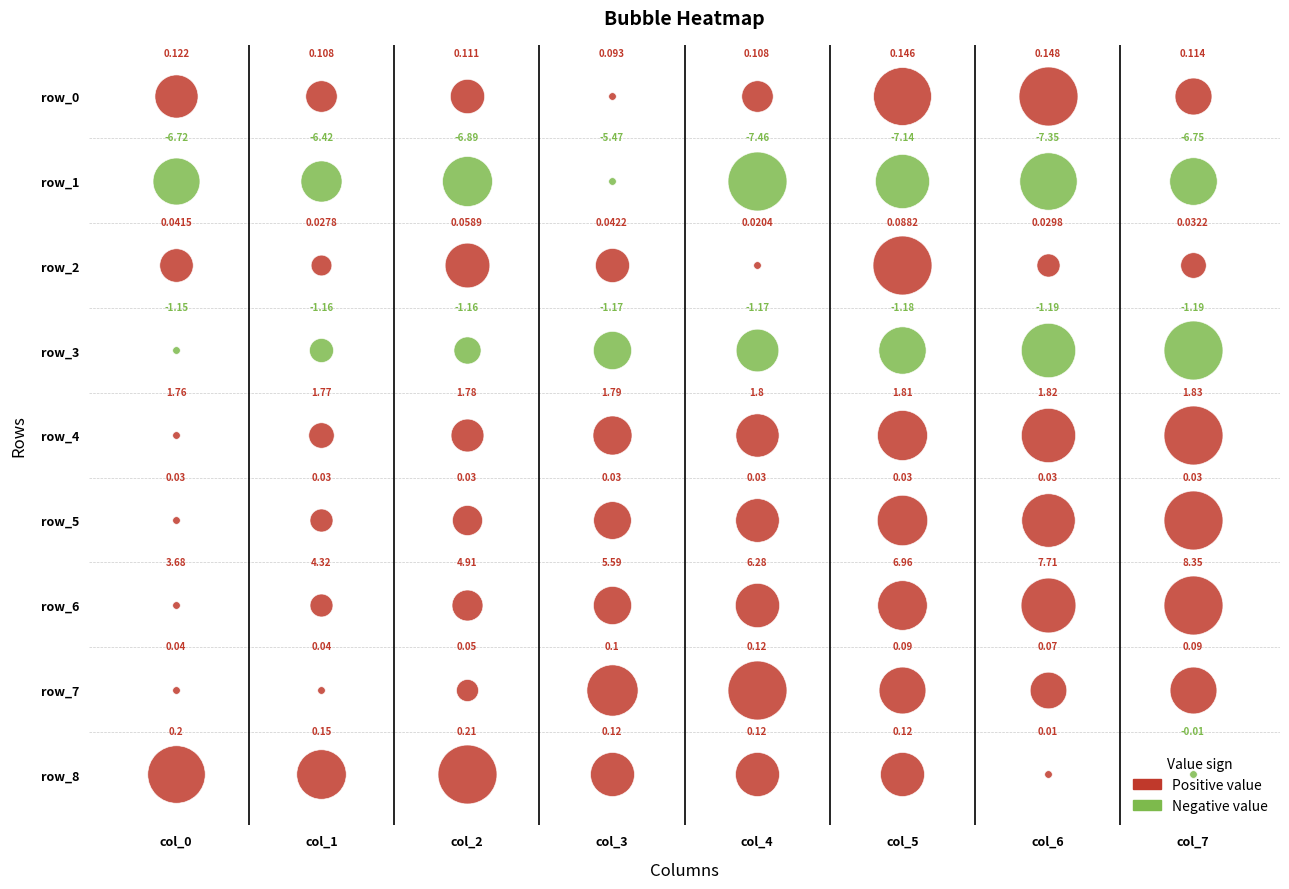

Reading right to left, what are all the values shown in this chart?

row_0: 7=0.1	6=0.1	5=0.1	4=0.1	3=0.1	2=0.1	1=0.1	0=0.1
row_1: 7=-6.8	6=-7.3	5=-7.1	4=-7.5	3=-5.5	2=-6.9	1=-6.4	0=-6.7
row_2: 7=0.0	6=0.0	5=0.1	4=0.0	3=0.0	2=0.1	1=0.0	0=0.0
row_3: 7=-1.2	6=-1.2	5=-1.2	4=-1.2	3=-1.2	2=-1.2	1=-1.2	0=-1.1
row_4: 7=1.8	6=1.8	5=1.8	4=1.8	3=1.8	2=1.8	1=1.8	0=1.8
row_5: 7=0.0	6=0.0	5=0.0	4=0.0	3=0.0	2=0.0	1=0.0	0=0.0
row_6: 7=8.3	6=7.7	5=7.0	4=6.3	3=5.6	2=4.9	1=4.3	0=3.7
row_7: 7=0.1	6=0.1	5=0.1	4=0.1	3=0.1	2=0.1	1=0.0	0=0.0
row_8: 7=-0.0	6=0.0	5=0.1	4=0.1	3=0.1	2=0.2	1=0.1	0=0.2